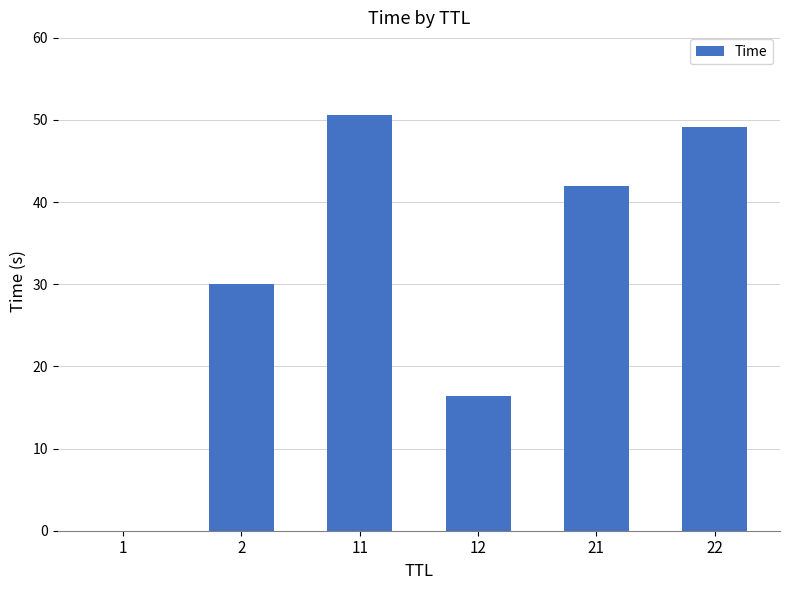

What is the difference between the values at 11 and 22?

1.4